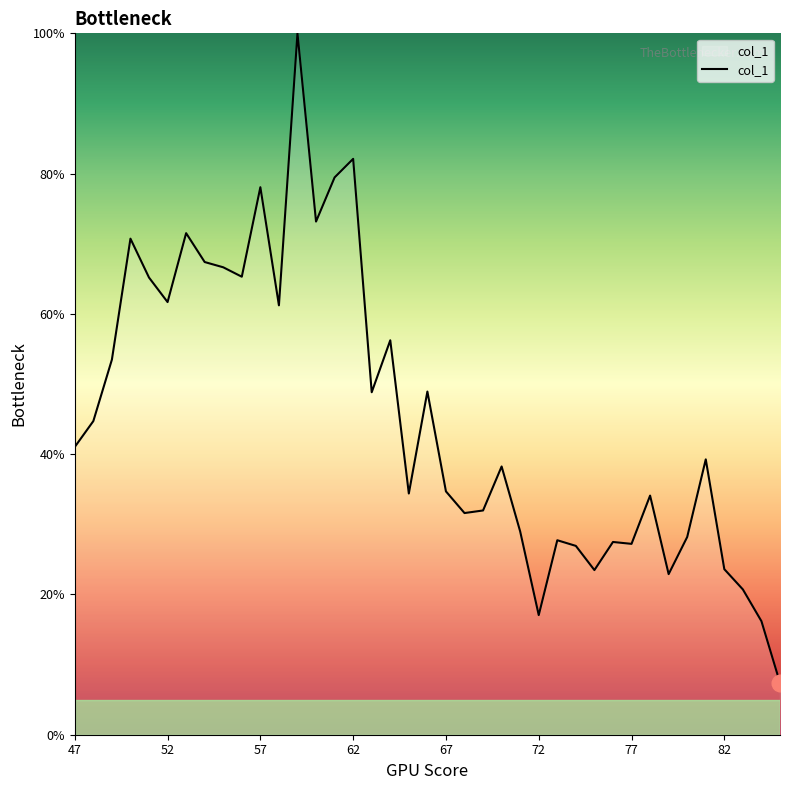

What is the difference between the maximum and minimum values?

92.6